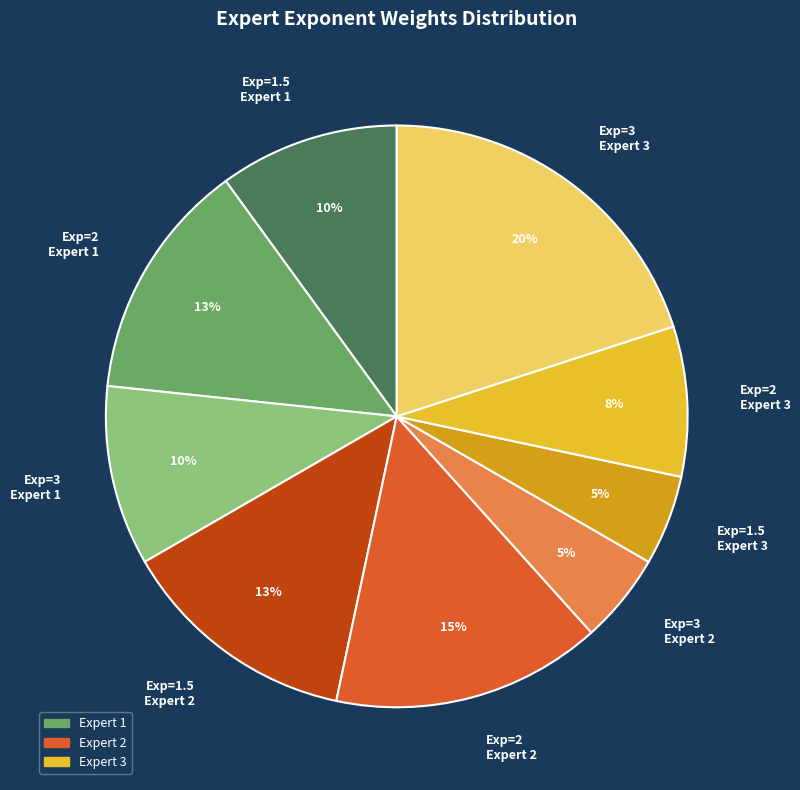

Which has a higher value, Exp=2 Expert 3 or Exp=1.5 Expert 2?

Exp=1.5 Expert 2